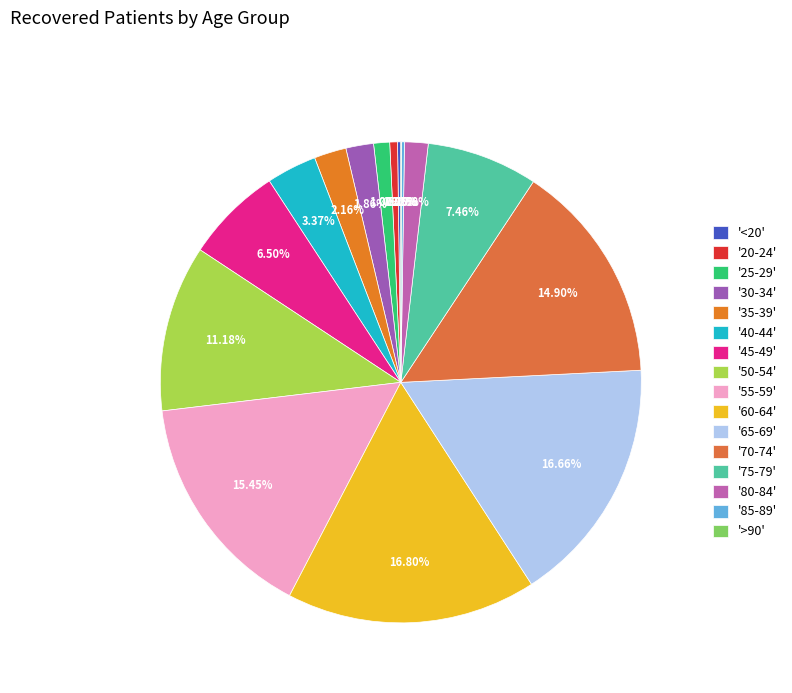

Rank the categories by value from highest to lowest.

60-64, 65-69, 55-59, 70-74, 50-54, 75-79, 45-49, 40-44, 35-39, 30-34, 80-84, 25-29, 20-24, <20, 85-89, >90